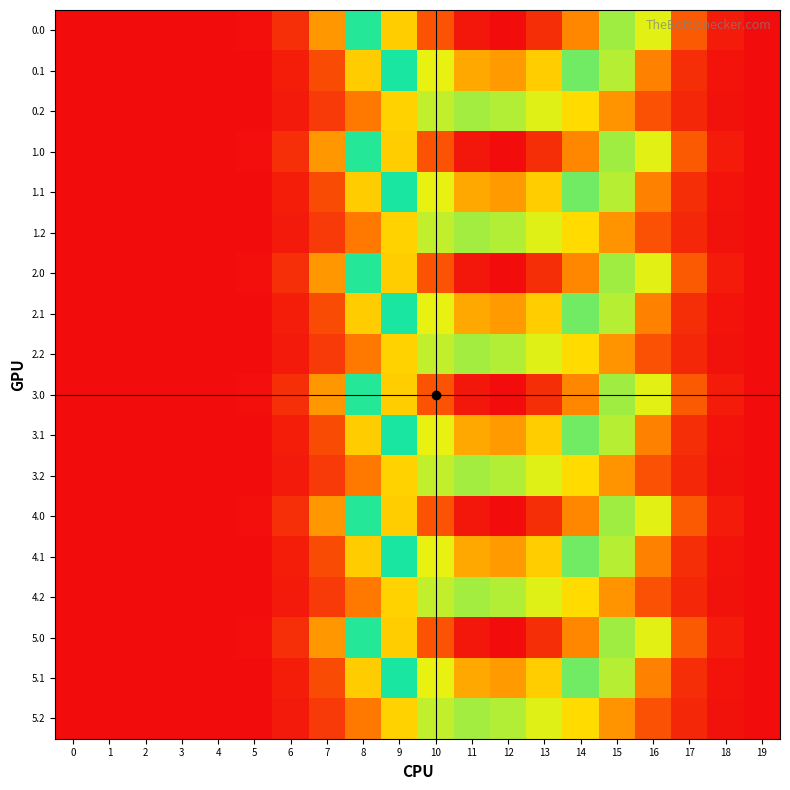

Reading left to right, extract all data points from this chart.

0.0: 0=0.0	1=0.0	2=0.0	3=0.0	4=0.0	5=0.1	6=1.2	7=4.3	8=9.6	9=14.3	10=17.8	11=19.8	12=20.1	13=19.0	14=16.2	15=12.2	16=7.1	17=2.6	18=0.5	19=0.0
0.1: 0=0.0	1=0.0	2=0.0	3=0.0	4=0.0	5=0.1	6=0.6	7=2.1	8=5.7	9=9.7	10=13.1	11=15.3	12=15.7	13=14.3	14=11.5	15=7.7	16=3.7	17=1.1	18=0.2	19=0.0
0.2: 0=0.0	1=0.0	2=0.0	3=0.0	4=0.0	5=0.1	6=0.4	7=1.5	8=3.6	9=5.9	10=7.5	11=7.9	12=7.7	13=7.1	14=6.1	15=4.2	16=2.3	17=0.9	18=0.2	19=0.0
1.0: 0=0.0	1=0.0	2=0.0	3=0.0	4=0.0	5=0.1	6=1.2	7=4.3	8=9.6	9=14.3	10=17.8	11=19.8	12=20.1	13=19.0	14=16.2	15=12.2	16=7.1	17=2.6	18=0.5	19=0.0
1.1: 0=0.0	1=0.0	2=0.0	3=0.0	4=0.0	5=0.1	6=0.6	7=2.1	8=5.7	9=9.7	10=13.1	11=15.3	12=15.7	13=14.3	14=11.5	15=7.7	16=3.7	17=1.1	18=0.2	19=0.0
1.2: 0=0.0	1=0.0	2=0.0	3=0.0	4=0.0	5=0.1	6=0.4	7=1.5	8=3.6	9=5.9	10=7.5	11=7.9	12=7.7	13=7.1	14=6.1	15=4.2	16=2.3	17=0.9	18=0.2	19=0.0
2.0: 0=0.0	1=0.0	2=0.0	3=0.0	4=0.0	5=0.1	6=1.2	7=4.3	8=9.6	9=14.3	10=17.8	11=19.8	12=20.1	13=19.0	14=16.2	15=12.2	16=7.1	17=2.6	18=0.5	19=0.0
2.1: 0=0.0	1=0.0	2=0.0	3=0.0	4=0.0	5=0.1	6=0.6	7=2.1	8=5.7	9=9.7	10=13.1	11=15.3	12=15.7	13=14.3	14=11.5	15=7.7	16=3.7	17=1.1	18=0.2	19=0.0
2.2: 0=0.0	1=0.0	2=0.0	3=0.0	4=0.0	5=0.1	6=0.4	7=1.5	8=3.6	9=5.9	10=7.5	11=7.9	12=7.7	13=7.1	14=6.1	15=4.2	16=2.3	17=0.9	18=0.2	19=0.0
3.0: 0=0.0	1=0.0	2=0.0	3=0.0	4=0.0	5=0.1	6=1.2	7=4.3	8=9.6	9=14.3	10=17.8	11=19.8	12=20.1	13=19.0	14=16.2	15=12.2	16=7.1	17=2.6	18=0.5	19=0.0
3.1: 0=0.0	1=0.0	2=0.0	3=0.0	4=0.0	5=0.1	6=0.6	7=2.1	8=5.7	9=9.7	10=13.1	11=15.3	12=15.7	13=14.3	14=11.5	15=7.7	16=3.7	17=1.1	18=0.2	19=0.0
3.2: 0=0.0	1=0.0	2=0.0	3=0.0	4=0.0	5=0.1	6=0.4	7=1.5	8=3.6	9=5.9	10=7.5	11=7.9	12=7.7	13=7.1	14=6.1	15=4.2	16=2.3	17=0.9	18=0.2	19=0.0
4.0: 0=0.0	1=0.0	2=0.0	3=0.0	4=0.0	5=0.1	6=1.2	7=4.3	8=9.6	9=14.3	10=17.8	11=19.8	12=20.1	13=19.0	14=16.2	15=12.2	16=7.1	17=2.6	18=0.5	19=0.0
4.1: 0=0.0	1=0.0	2=0.0	3=0.0	4=0.0	5=0.1	6=0.6	7=2.1	8=5.7	9=9.7	10=13.1	11=15.3	12=15.7	13=14.3	14=11.5	15=7.7	16=3.7	17=1.1	18=0.2	19=0.0
4.2: 0=0.0	1=0.0	2=0.0	3=0.0	4=0.0	5=0.1	6=0.4	7=1.5	8=3.6	9=5.9	10=7.5	11=7.9	12=7.7	13=7.1	14=6.1	15=4.2	16=2.3	17=0.9	18=0.2	19=0.0
5.0: 0=0.0	1=0.0	2=0.0	3=0.0	4=0.0	5=0.1	6=1.2	7=4.3	8=9.6	9=14.3	10=17.8	11=19.8	12=20.1	13=19.0	14=16.2	15=12.2	16=7.1	17=2.6	18=0.5	19=0.0
5.1: 0=0.0	1=0.0	2=0.0	3=0.0	4=0.0	5=0.1	6=0.6	7=2.1	8=5.7	9=9.7	10=13.1	11=15.3	12=15.7	13=14.3	14=11.5	15=7.7	16=3.7	17=1.1	18=0.2	19=0.0
5.2: 0=0.0	1=0.0	2=0.0	3=0.0	4=0.0	5=0.1	6=0.4	7=1.5	8=3.6	9=5.9	10=7.5	11=7.9	12=7.7	13=7.1	14=6.1	15=4.2	16=2.3	17=0.9	18=0.2	19=0.0